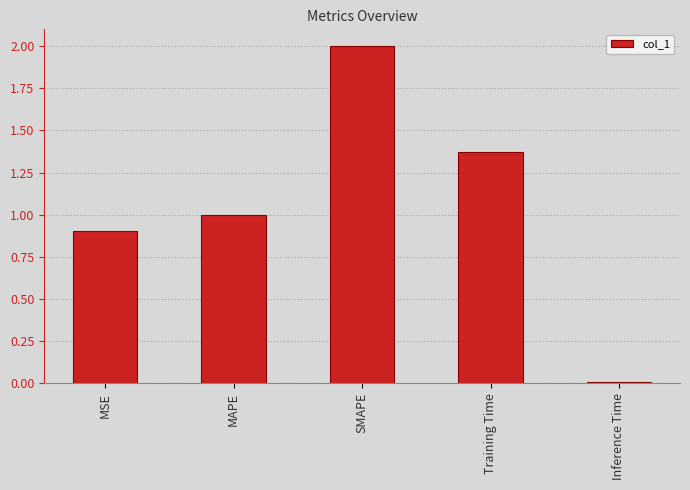

True or false: the data shows 2.2 at Training Time.

False